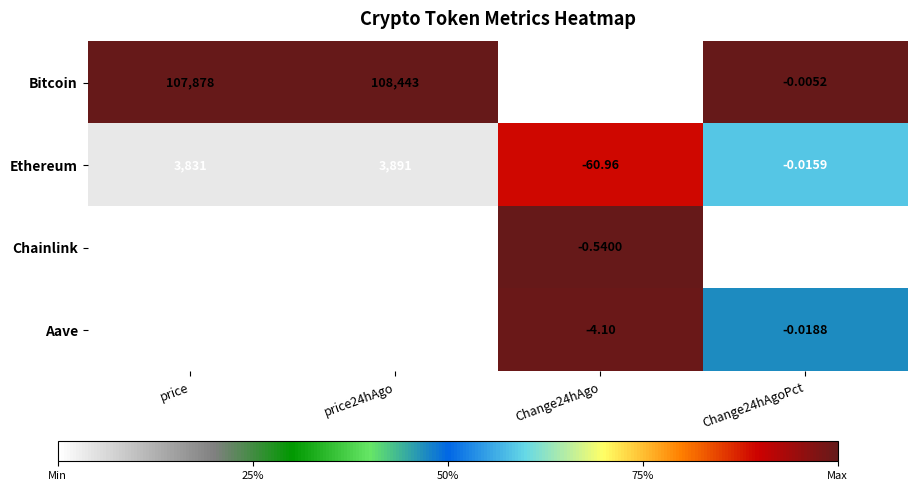

What is the total value across all series at Change24hAgoPct?

-0.1